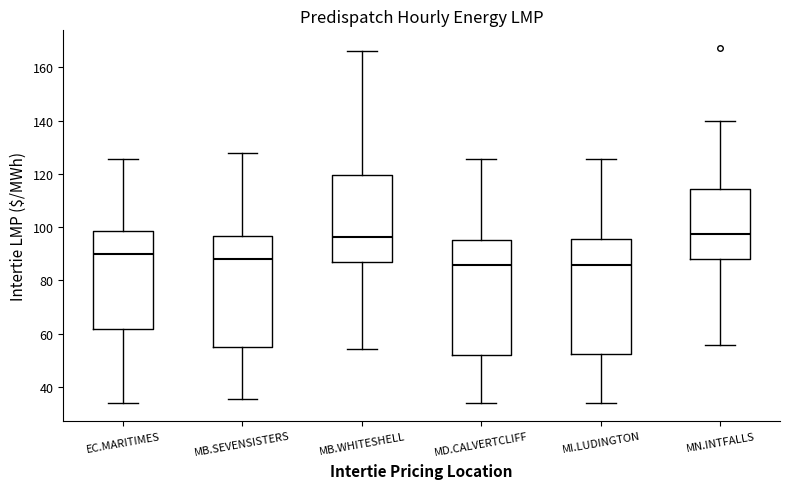

Reading left to right, read every box against the y-axis: the position of its median line, the range the box covers, and the ends of its whiskers. The values are not printed on the chart, so give them approximately, as read against the axis.

EC.MARITIMES: median 90, box 62 to 98, whiskers 34 to 126
MB.SEVENSISTERS: median 88, box 54 to 96, whiskers 36 to 128
MB.WHITESHELL: median 96, box 88 to 120, whiskers 54 to 166
MD.CALVERTCLIFF: median 86, box 52 to 96, whiskers 34 to 126
MI.LUDINGTON: median 86, box 52 to 96, whiskers 34 to 126
MN.INTFALLS: median 98, box 88 to 114, whiskers 56 to 140